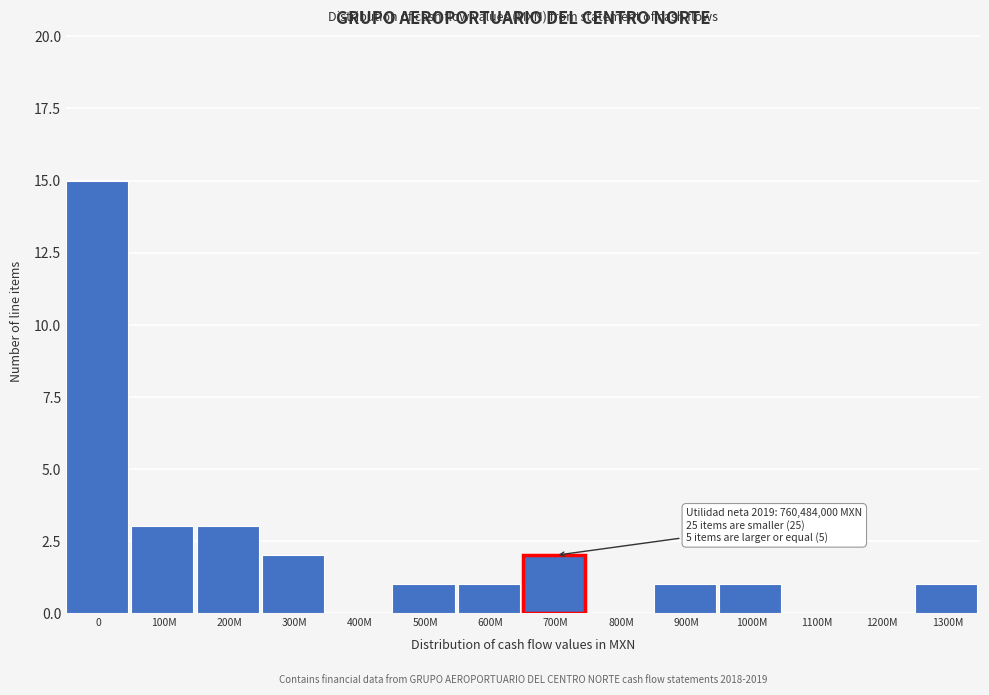

Reading right to left, transcribe all the data shown in this chart.

1300M=1	1200M=0	1100M=0	1000M=1	900M=1	800M=0	700M=2	600M=1	500M=1	400M=0	300M=2	200M=3	100M=3	0=15